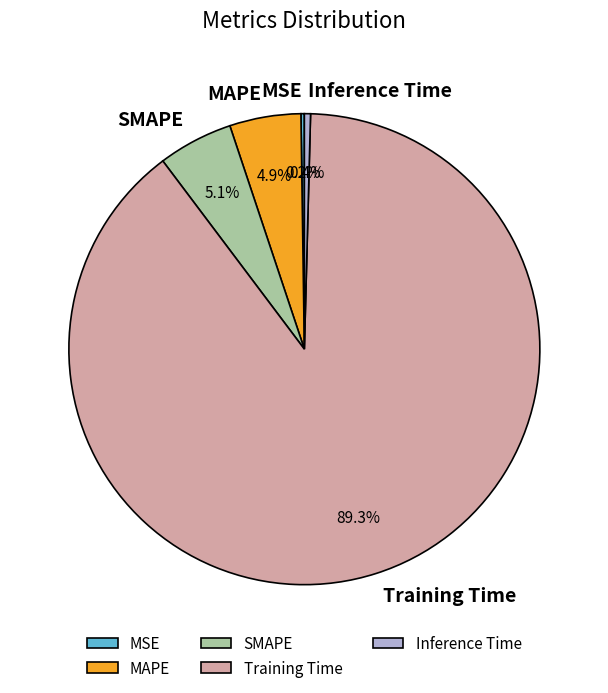

Do SMAPE and Inference Time together represent more than half of the pie?

No